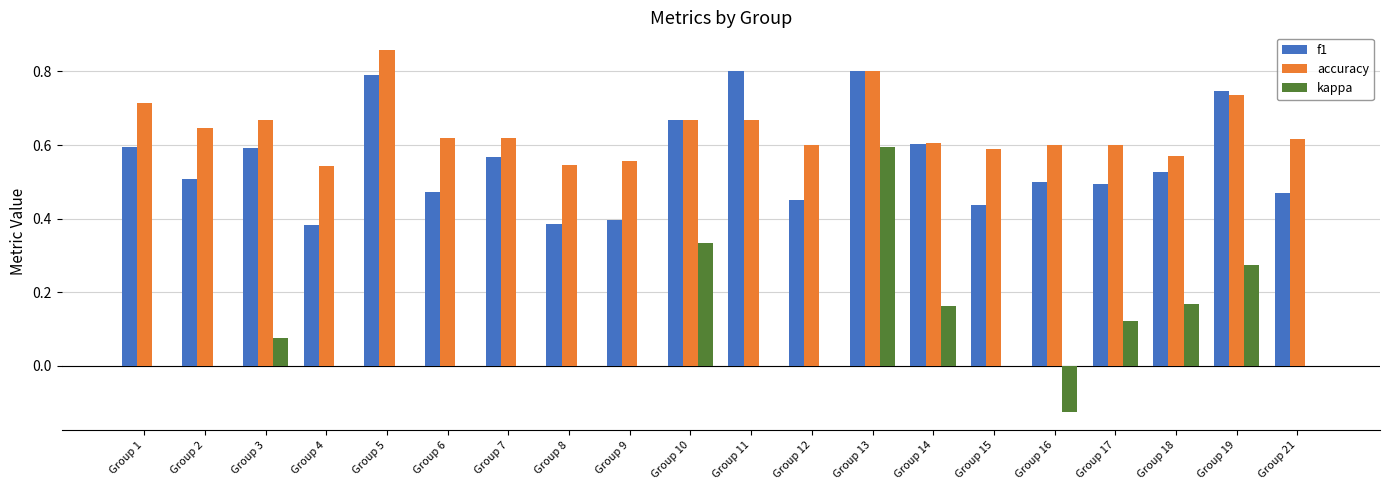

What is the total value across all series at Group 10?

1.7